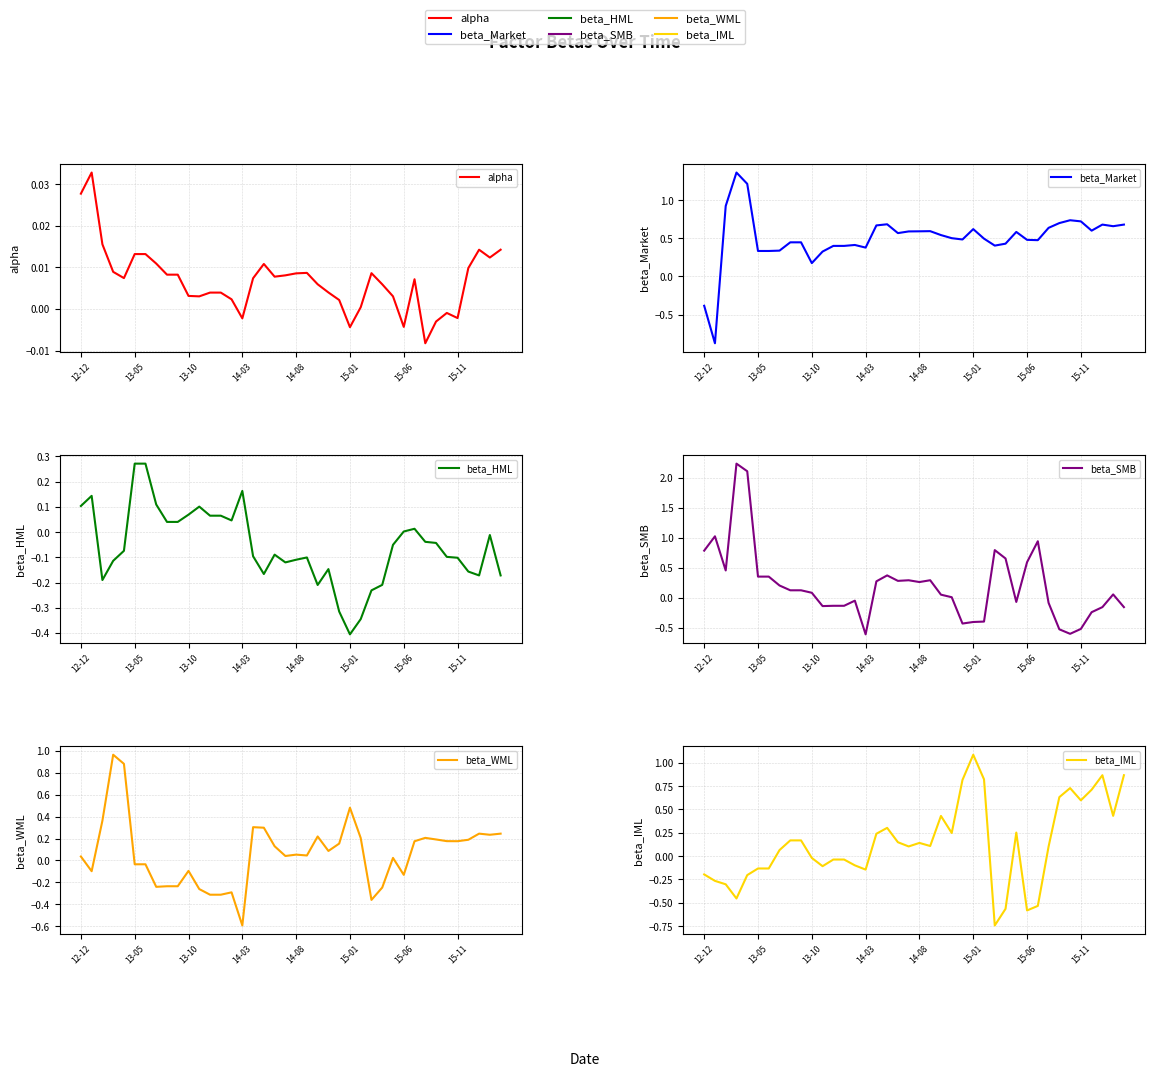

After their last crossing, which series has the higher values: beta_IML or beta_SMB?

beta_IML